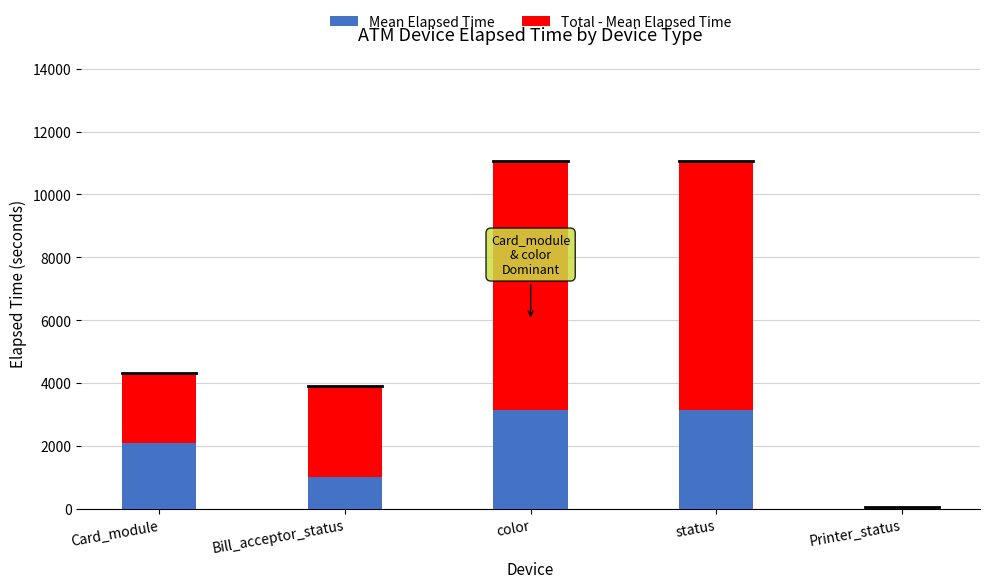

What is the total value across all series at color?

11070.0